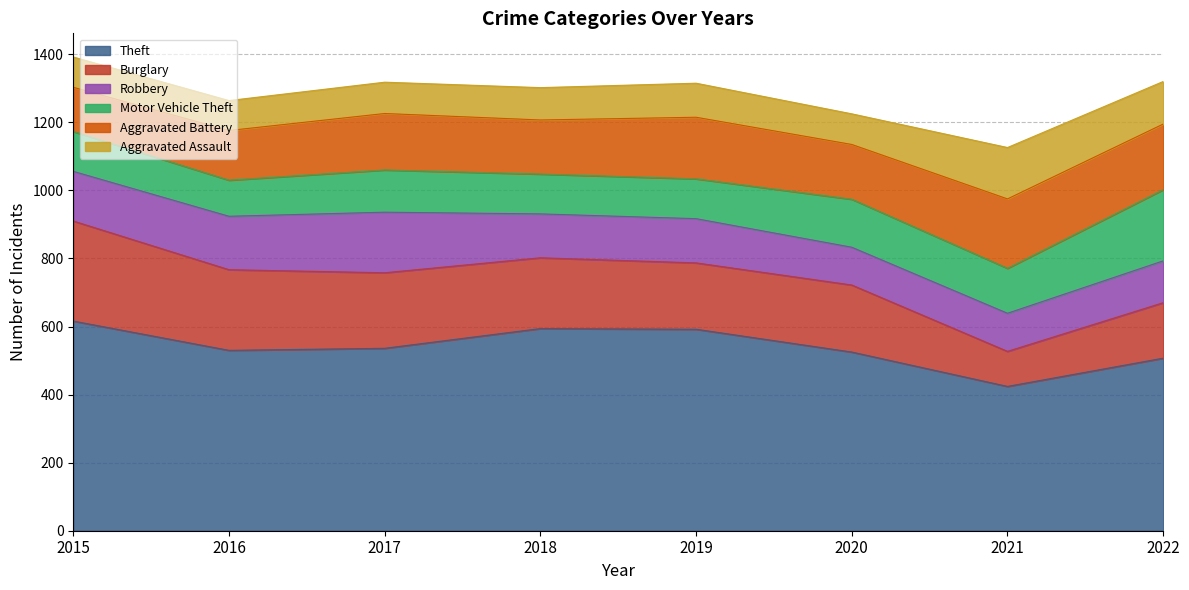

What is the lowest value of the Aggravated Battery series?

130